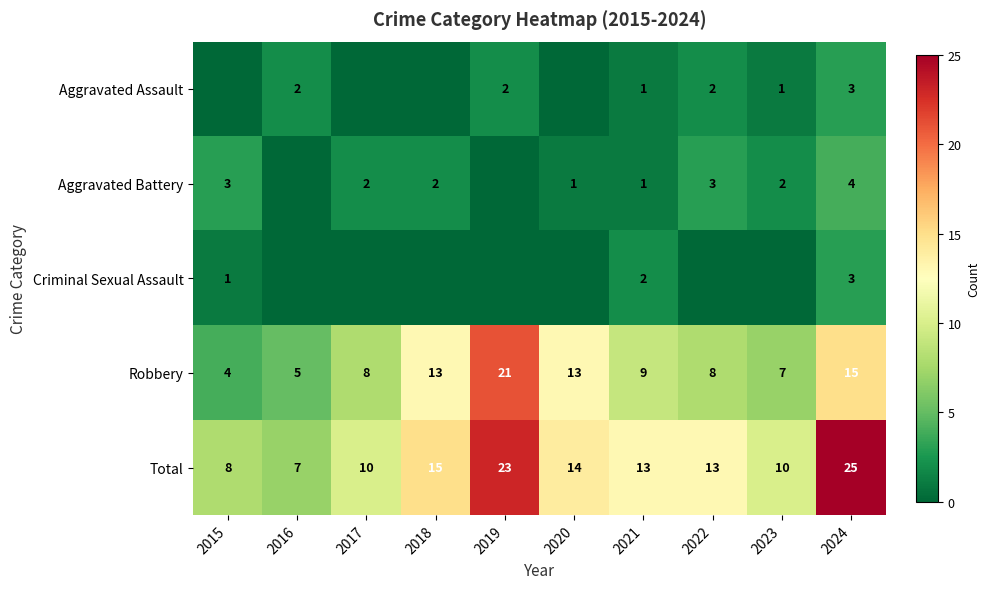

What is the lowest value of the Robbery series?

4